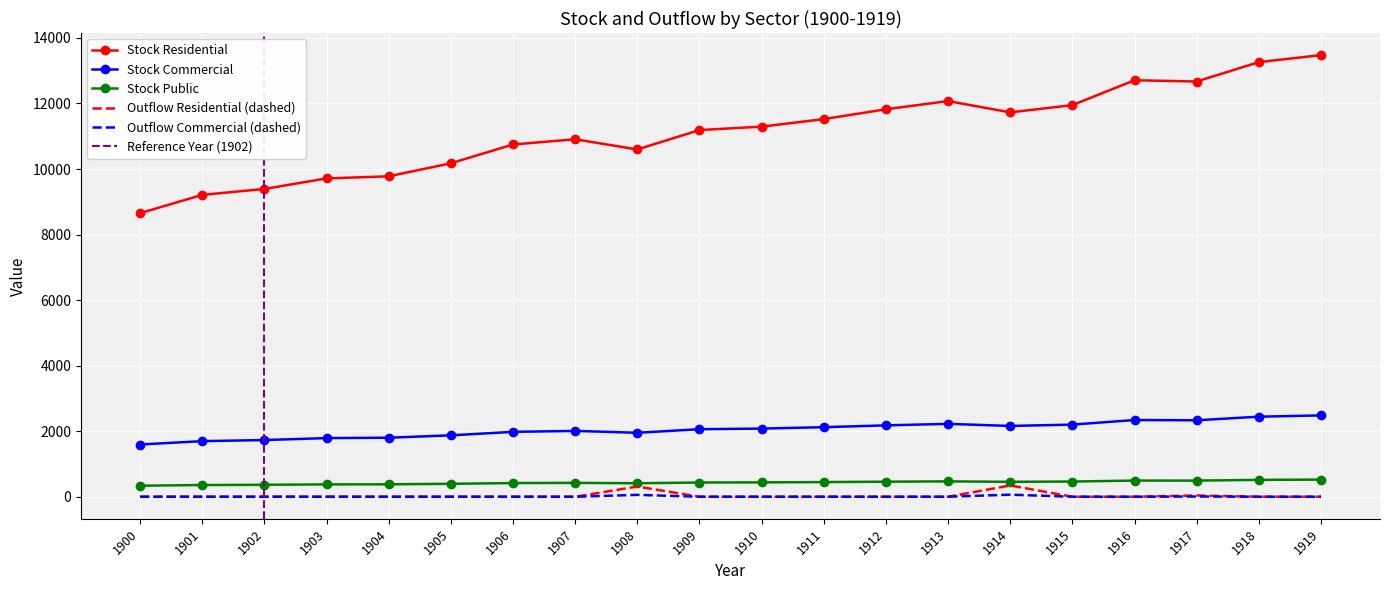

Is it true that outflow_res equals 0.0 at 1904?

False